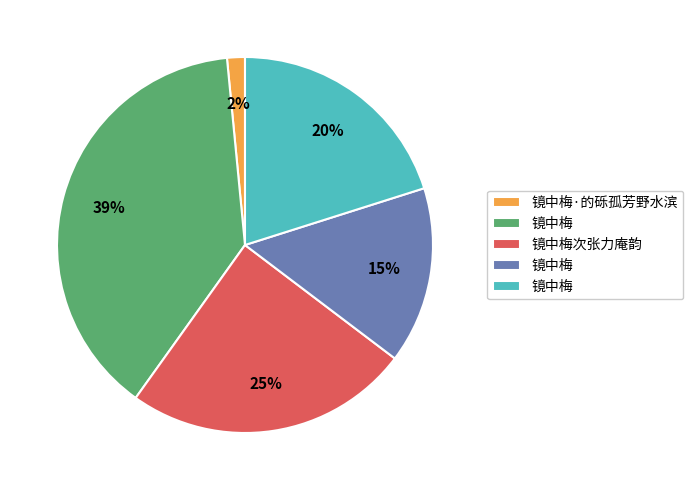

Is there a majority slice in this chart?

No